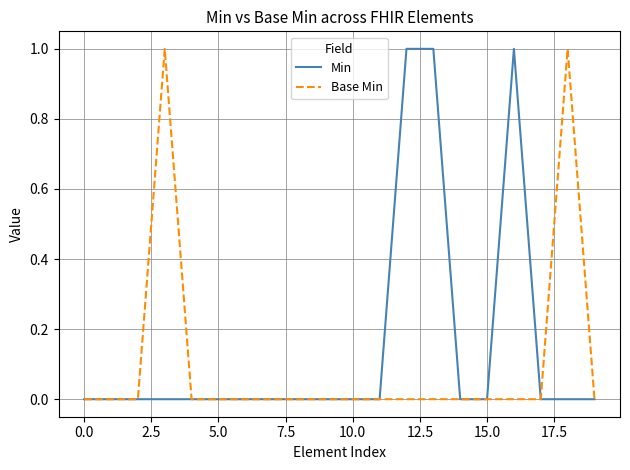

Which series has the largest total across all categories?

Min